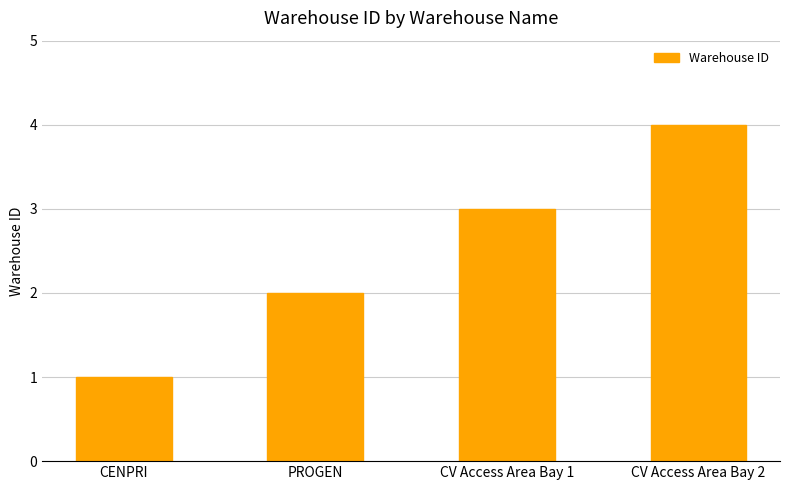

At which label is the value closest to 2?

PROGEN